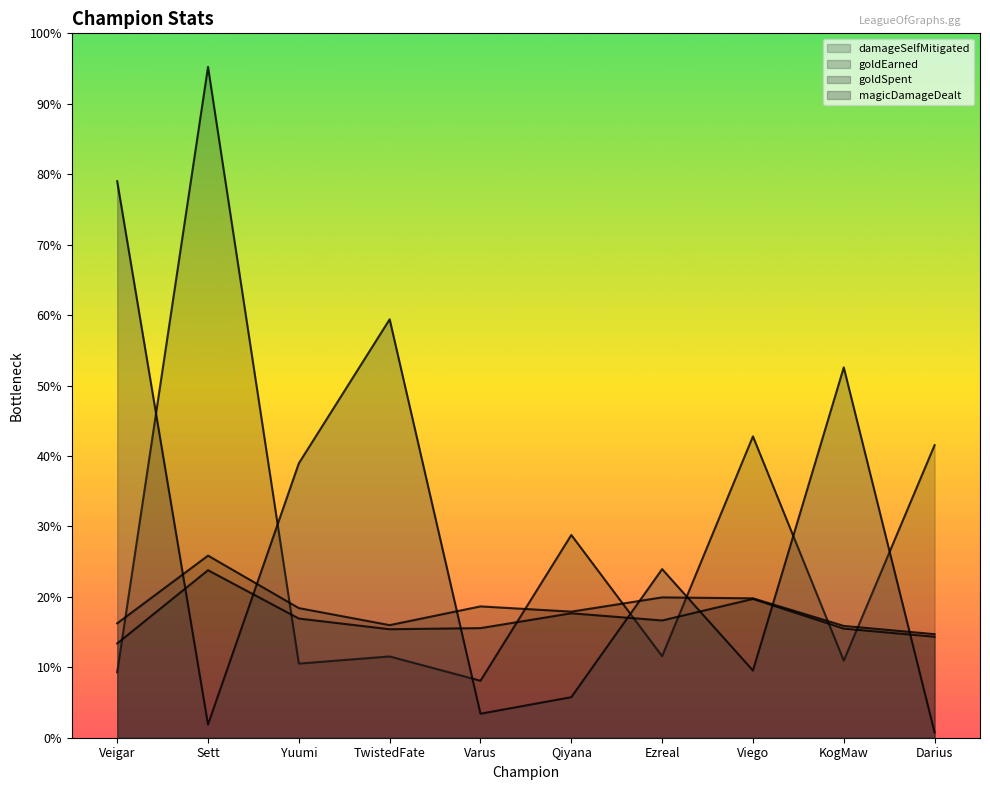

Where is the first local minimum for goldEarned?

TwistedFate